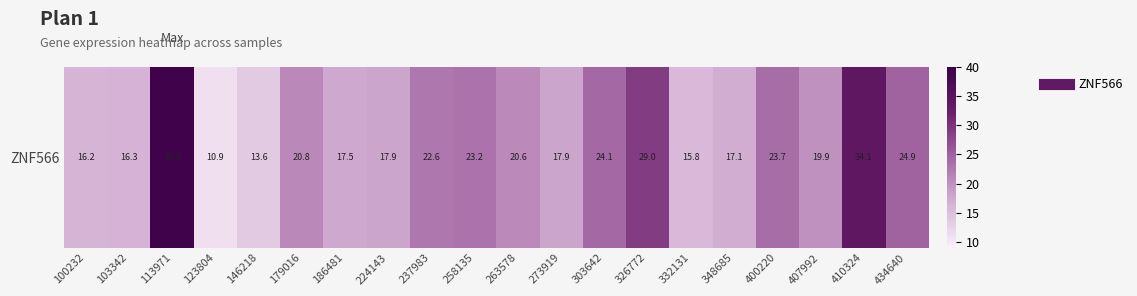

What is the change in value from 146218 to 303642?

+10.5